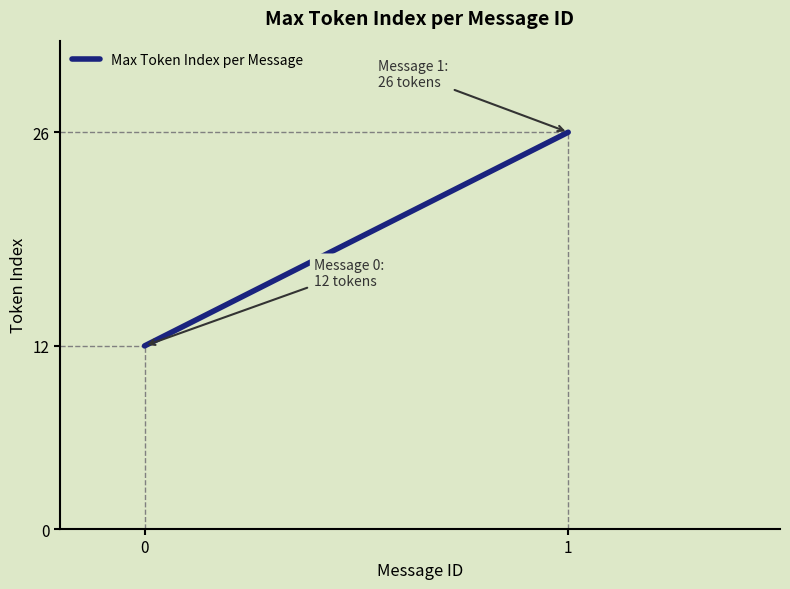

Count the values in the range 12 to 26.

2